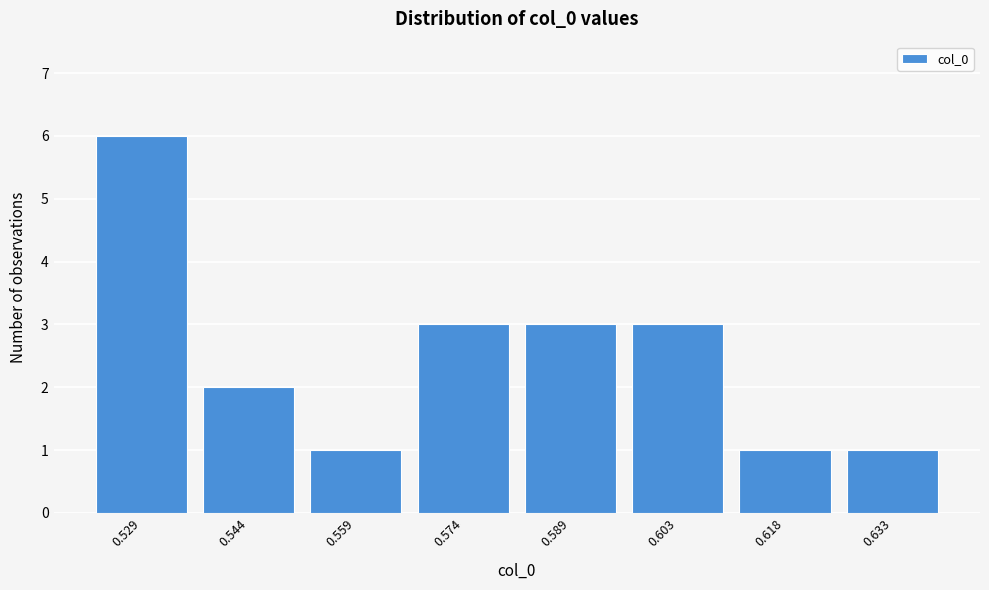

Reading left to right, transcribe all the data shown in this chart.

6	2	1	3	3	3	1	1